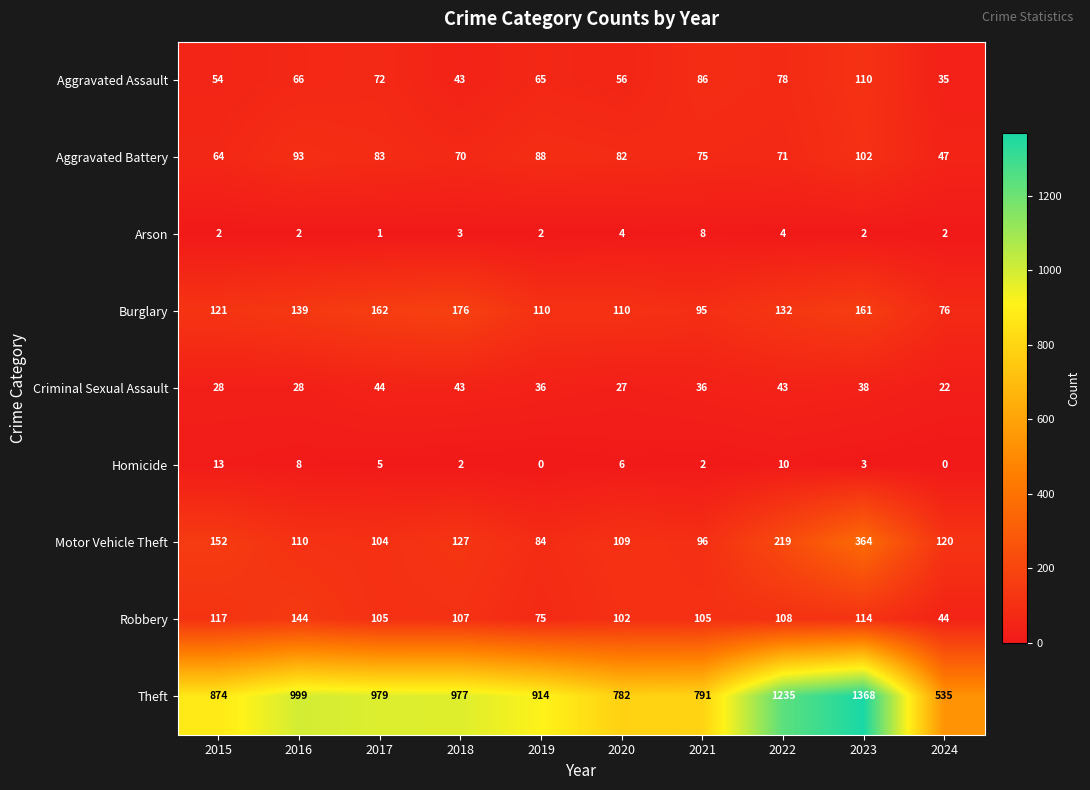

Count the number of data series in this chart.

9